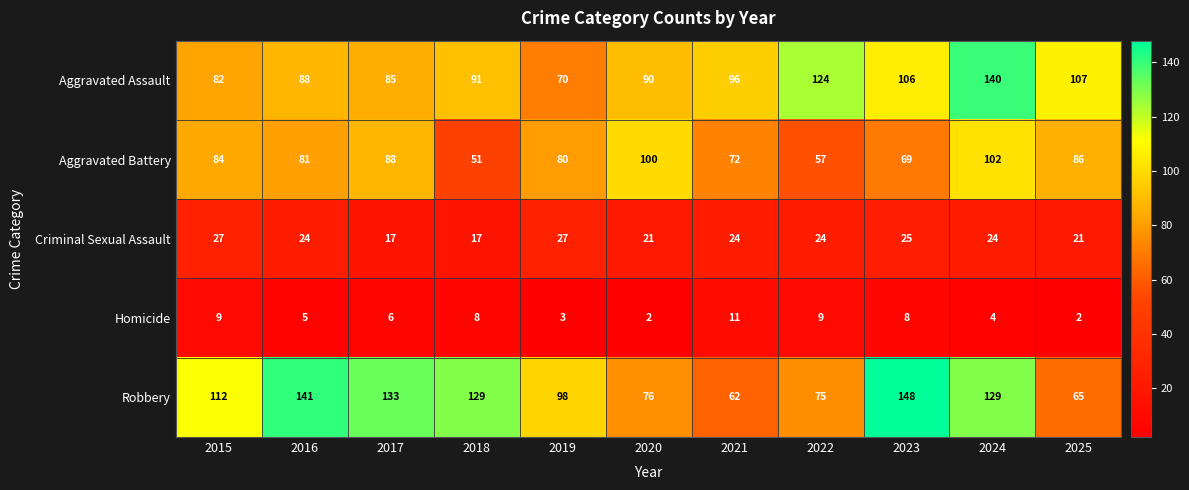

What is the sum of all Criminal Sexual Assault values?

251